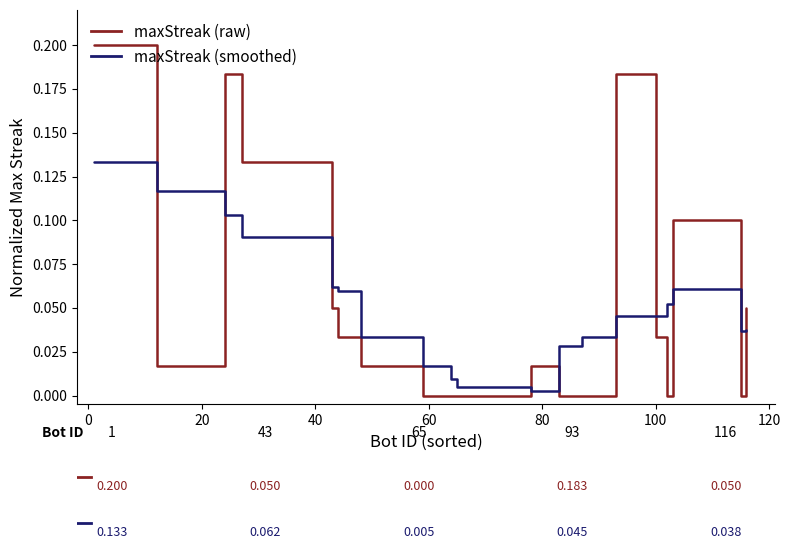

Does the chart display data point markers on the line(s)?

No